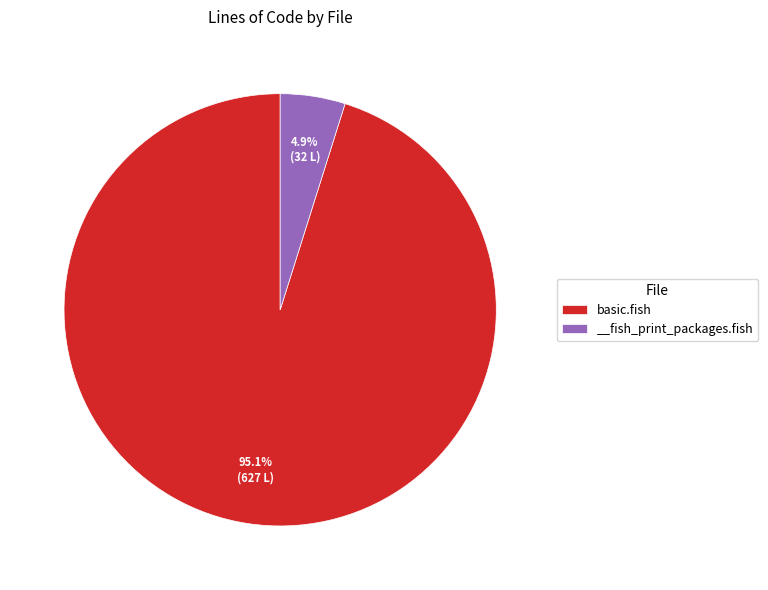

To the nearest percent, what percentage of the pie is basic.fish?

95%